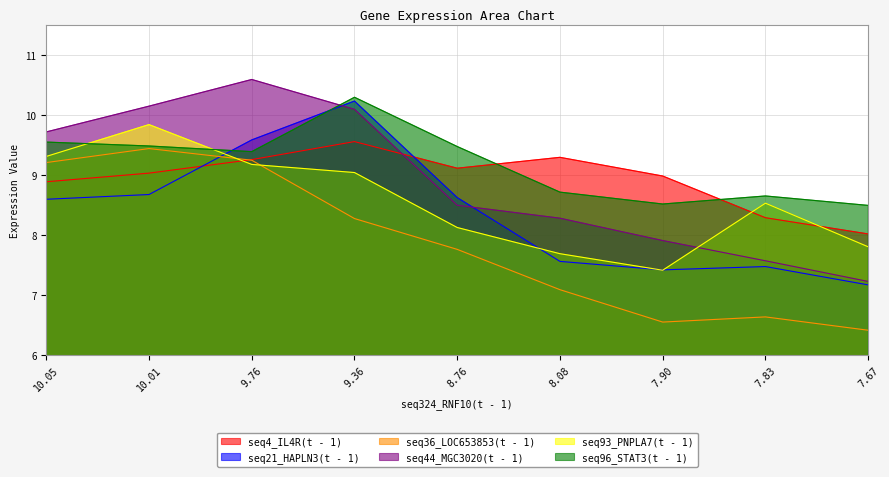

What are all the series names shown in the legend?

seq4_IL4R(t - 1), seq21_HAPLN3(t - 1), seq36_LOC653853(t - 1), seq44_MGC3020(t - 1), seq93_PNPLA7(t - 1), seq96_STAT3(t - 1)